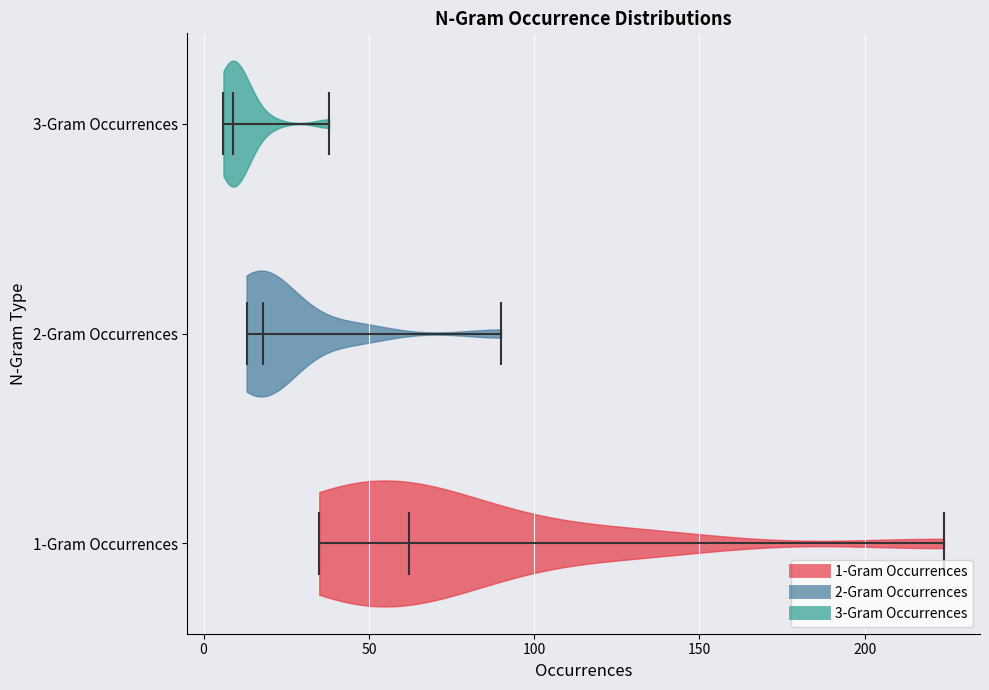

Reading bottom to top, read every violin against the x-axis: where its median line is, and the lowest and highest points it reaches. The values are not printed on the chart, so give them approximately, as read against the axis.

1-Gram Occurrences: median line 60, lowest point 35, highest point 225
2-Gram Occurrences: median line 20, lowest point 15, highest point 90
3-Gram Occurrences: median line 10, lowest point 5, highest point 40